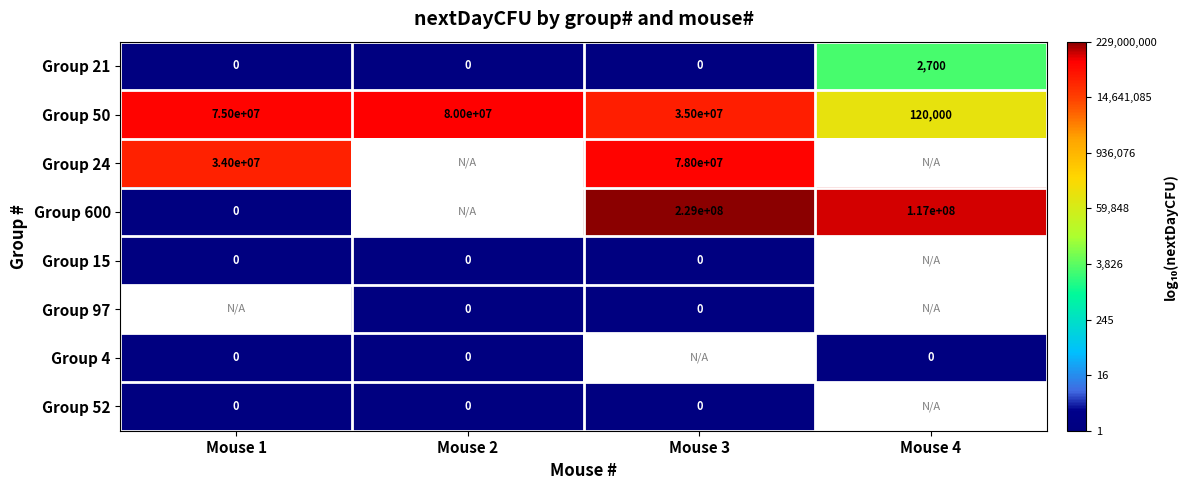

The value of Group 24 at Mouse 1 is 34000000. True or false?

True